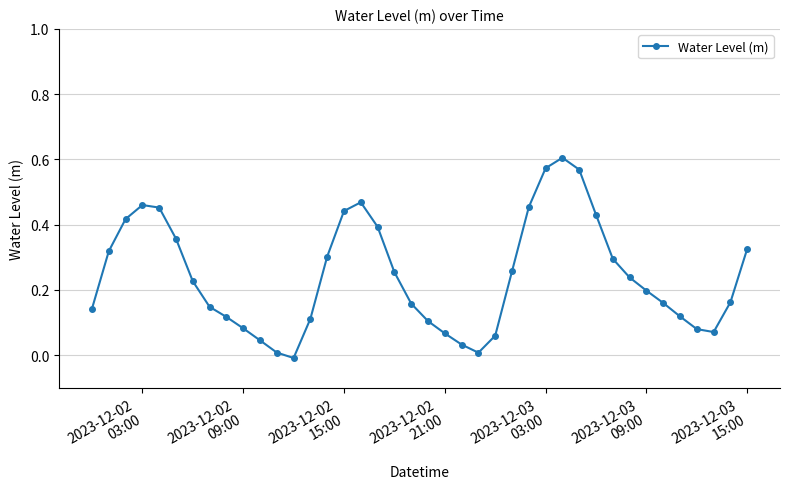

What is the sum of all values?

9.7